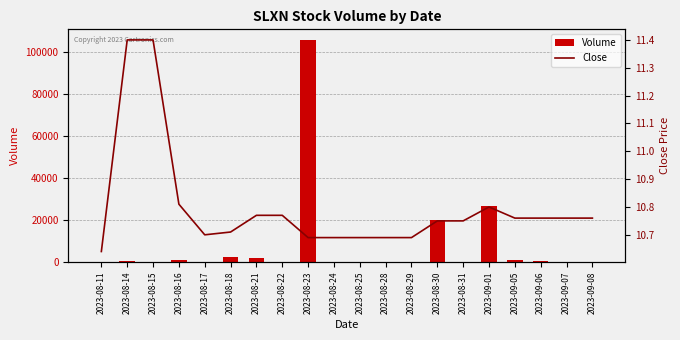

What is the sum of the Volume values at 2023-08-30 and 2023-08-16?

21100